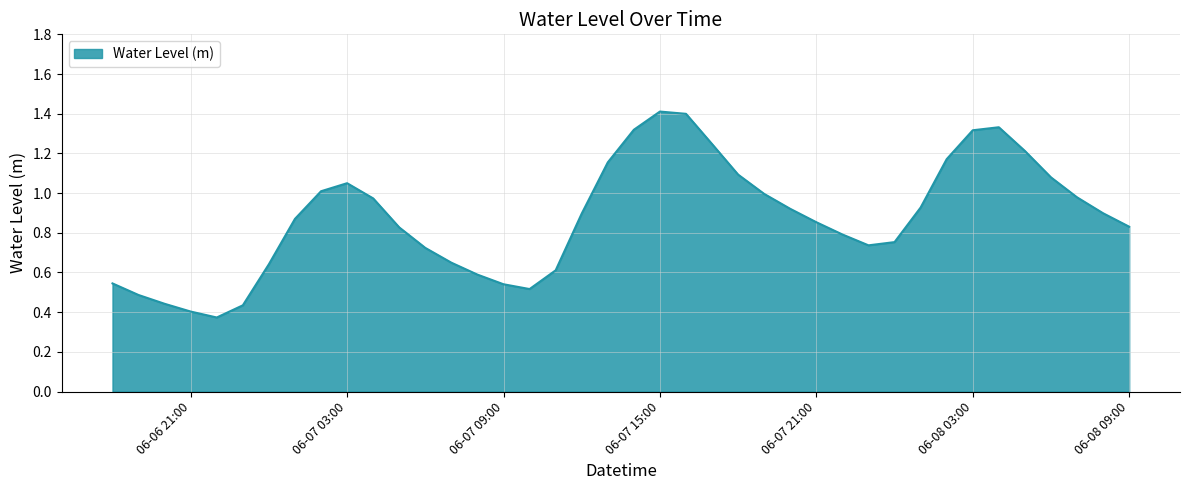

How many lines are shown in the chart?

1